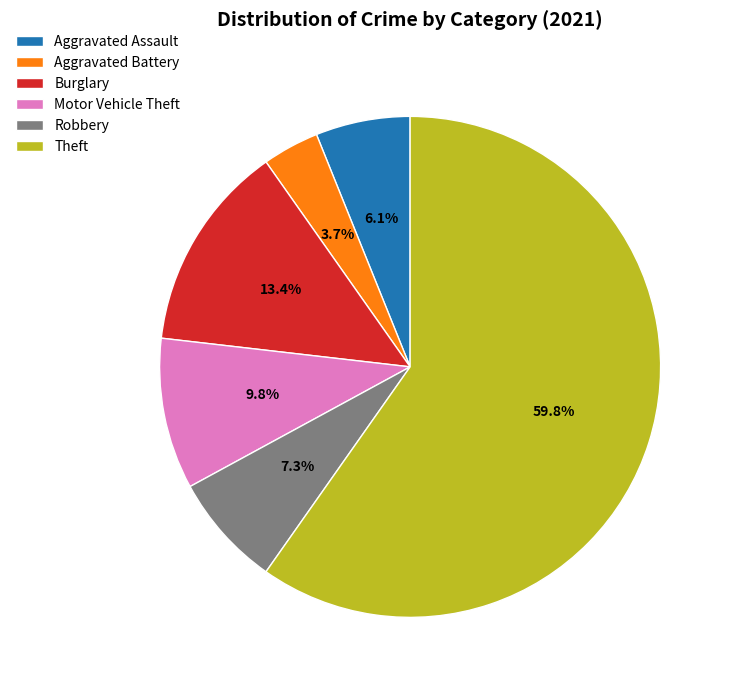

Which category accounts for the majority?

Theft